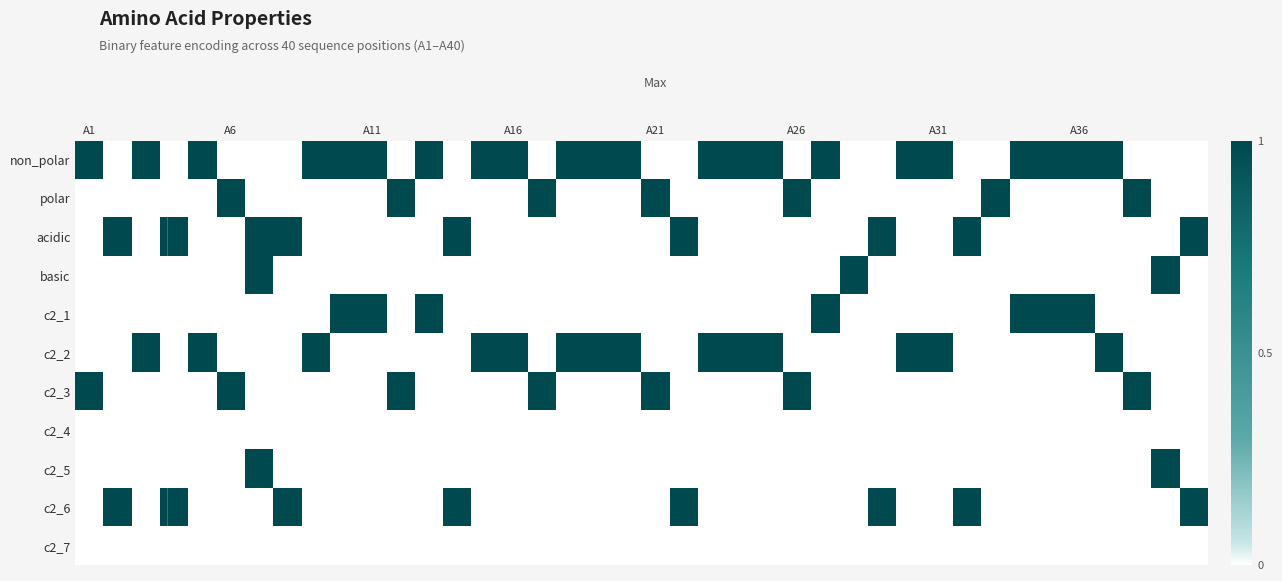

Which series has the largest total across all categories?

non_polar